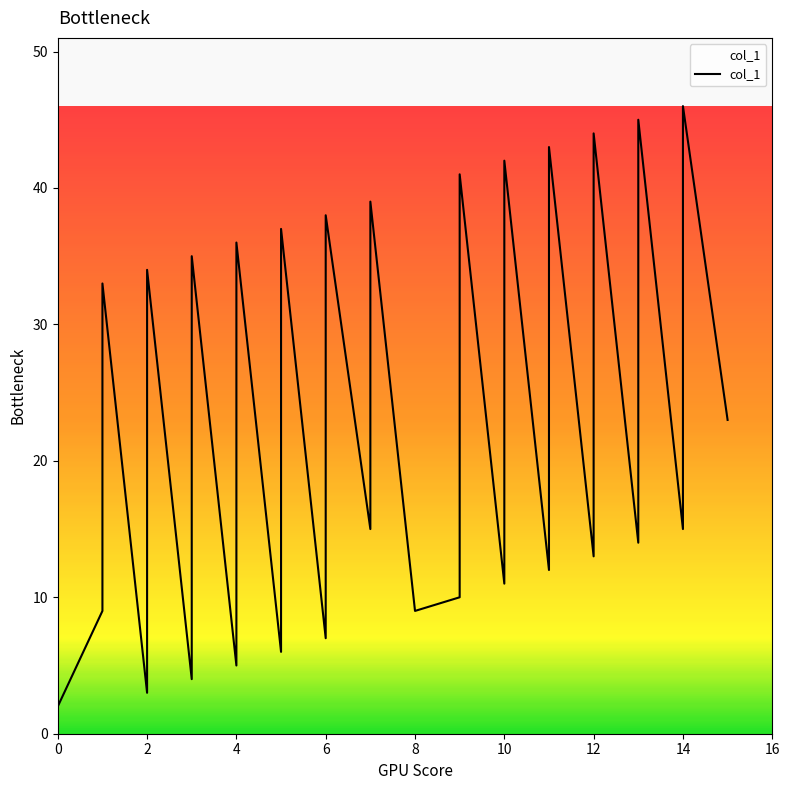

Is it true that the value at 14 is 15?

True